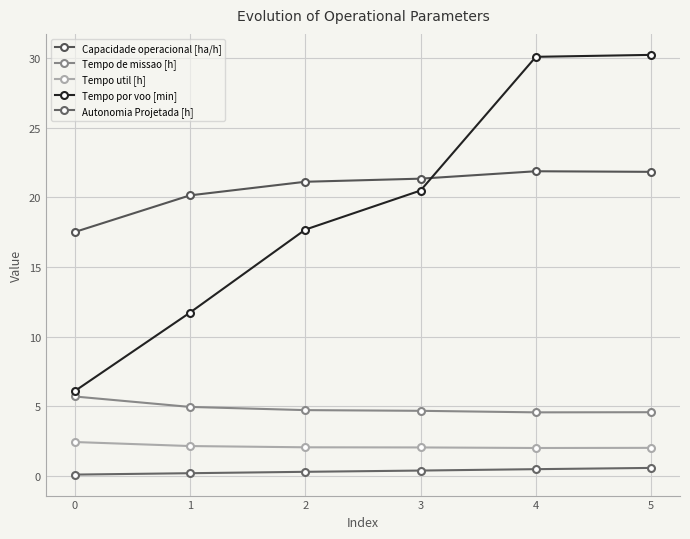

Which label corresponds to the largest value in the chart?

5